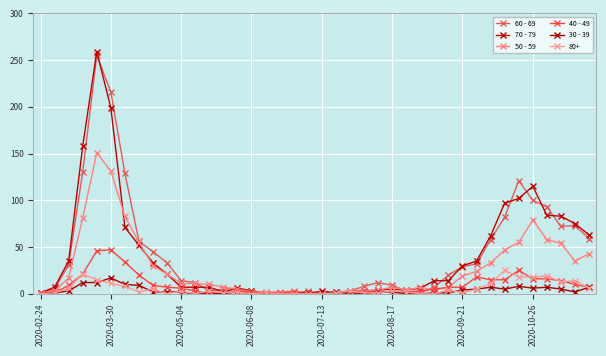

How many series are shown in this chart?

6